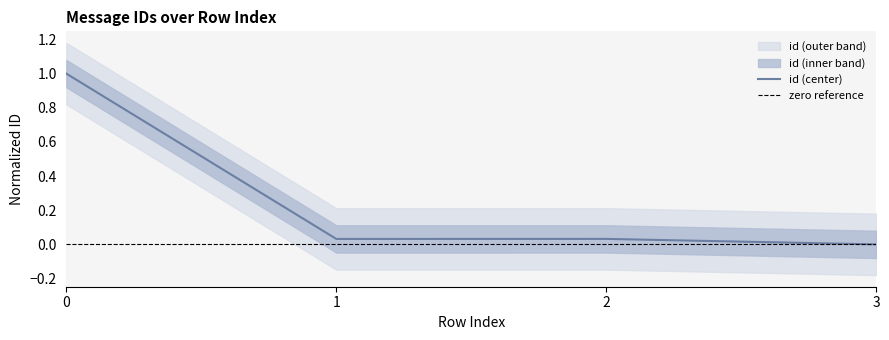

The chart shows a value of 0.0 at 2. True or false?

True